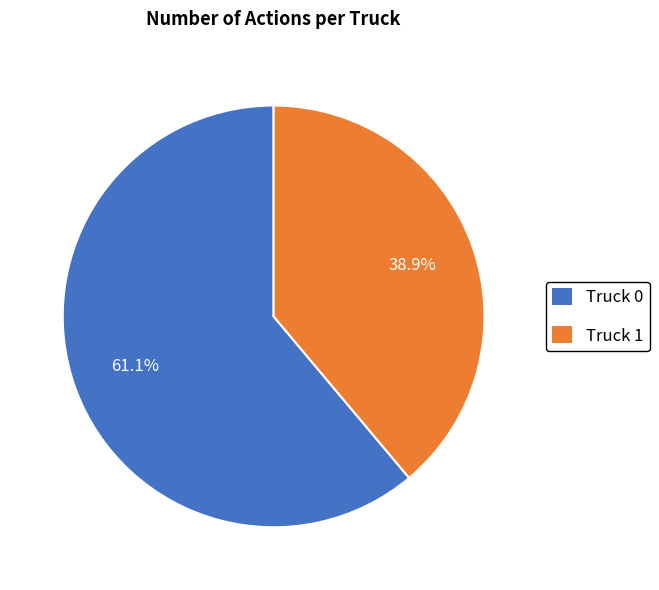

What is the ratio of the value at Truck 1 to the value at Truck 0?

0.6